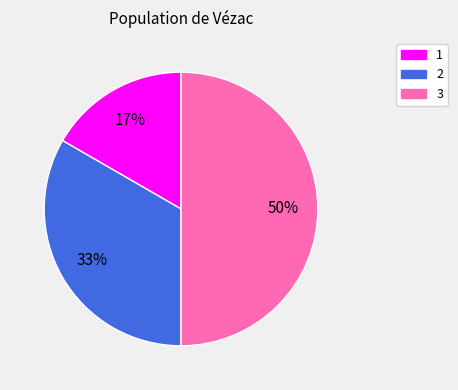

To the nearest percent, what is the average slice percentage?

33%